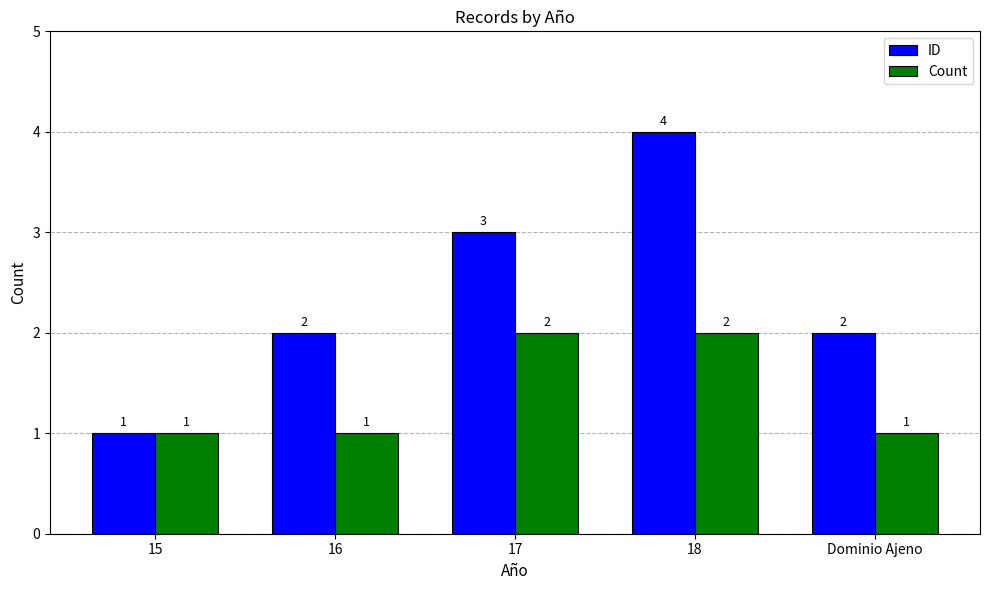

What is the average value of the Count series?

1